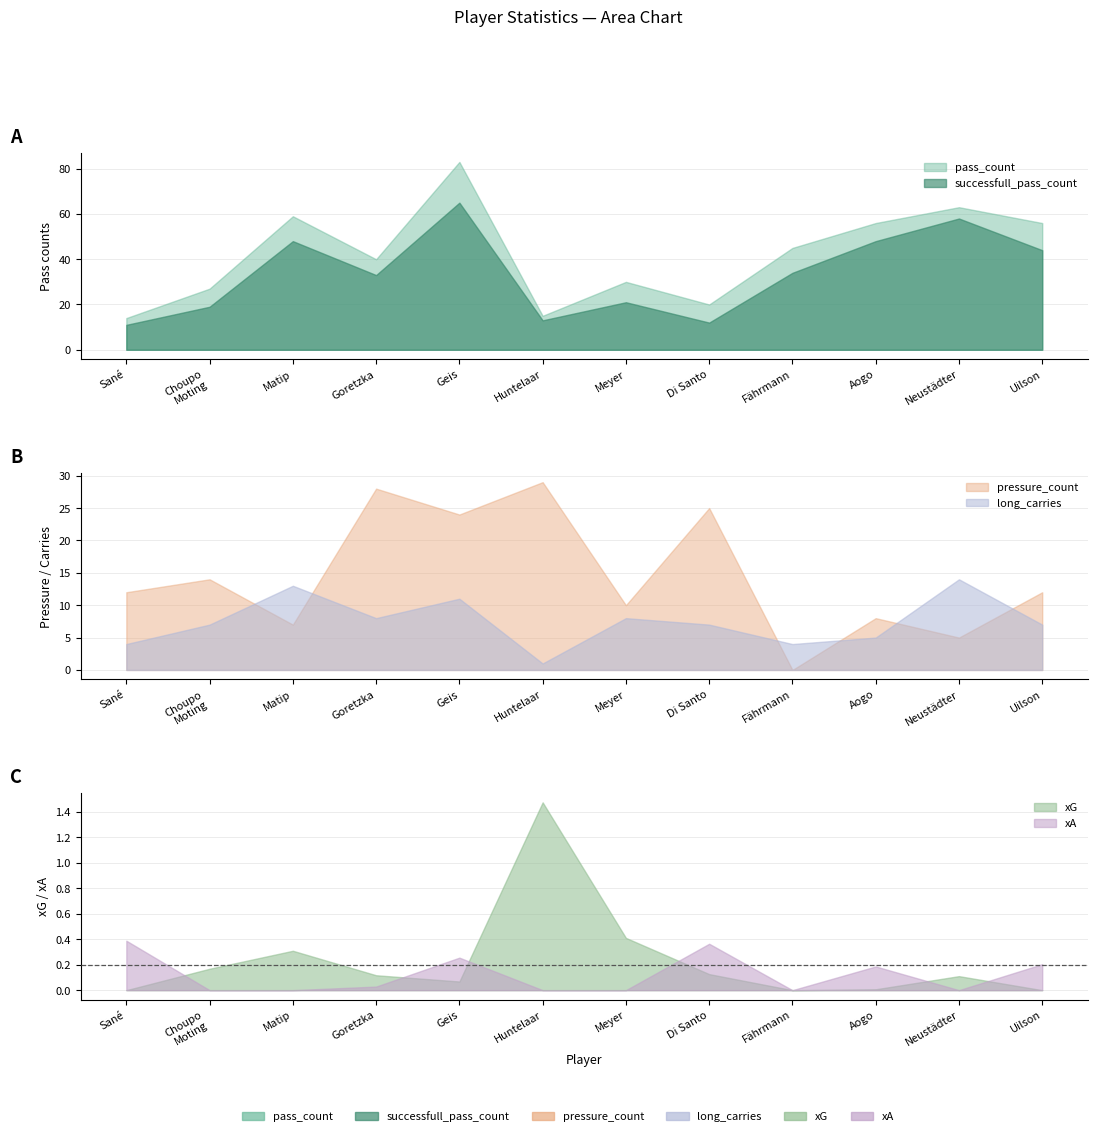

Where is the first local minimum for xG?

Geis